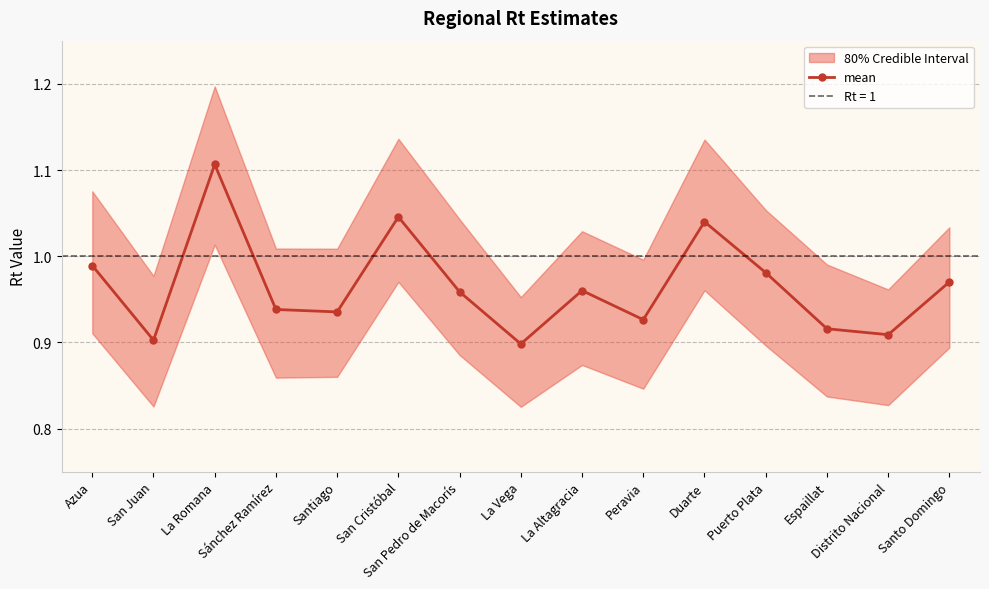

What is the average value?

1.0